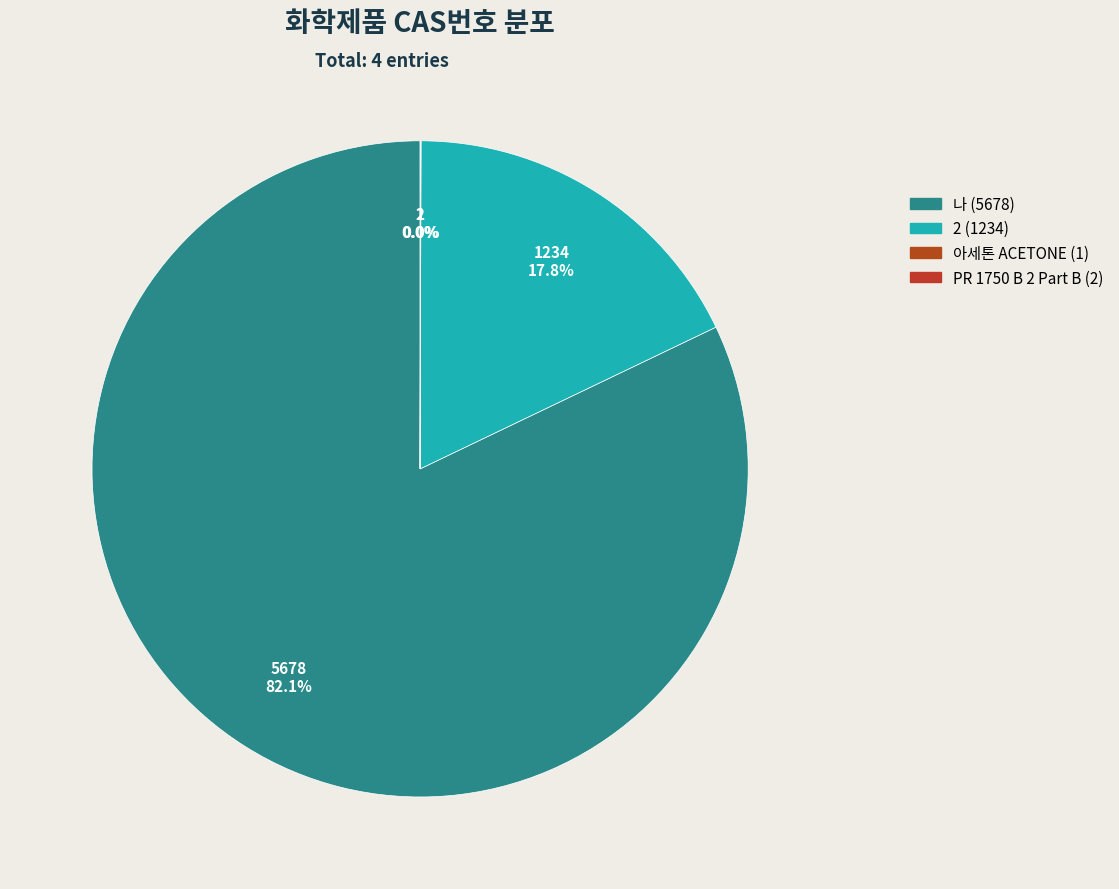

Rank the categories by value from highest to lowest.

나 (5678), 2 (1234), PR 1750 B 2 Part B (2), 아세톤 ACETONE (1)